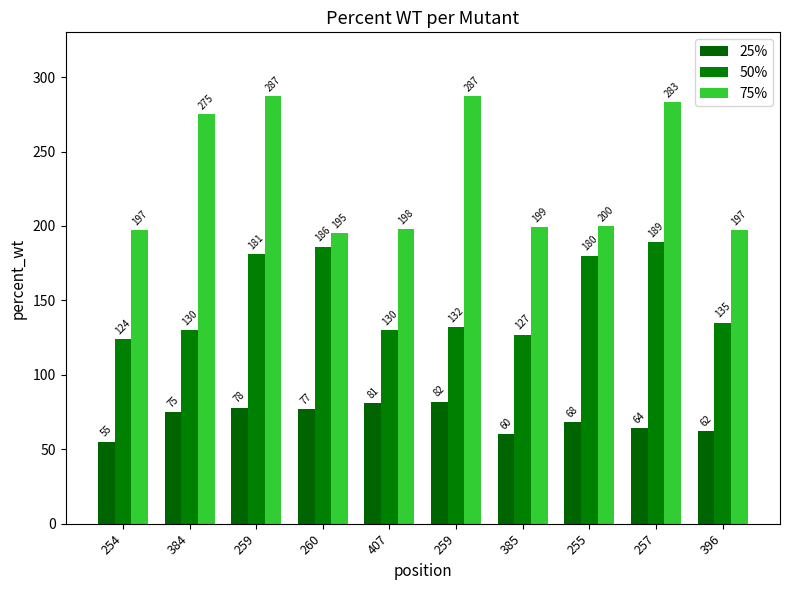

Which category has the lowest value in the 75% series?

260